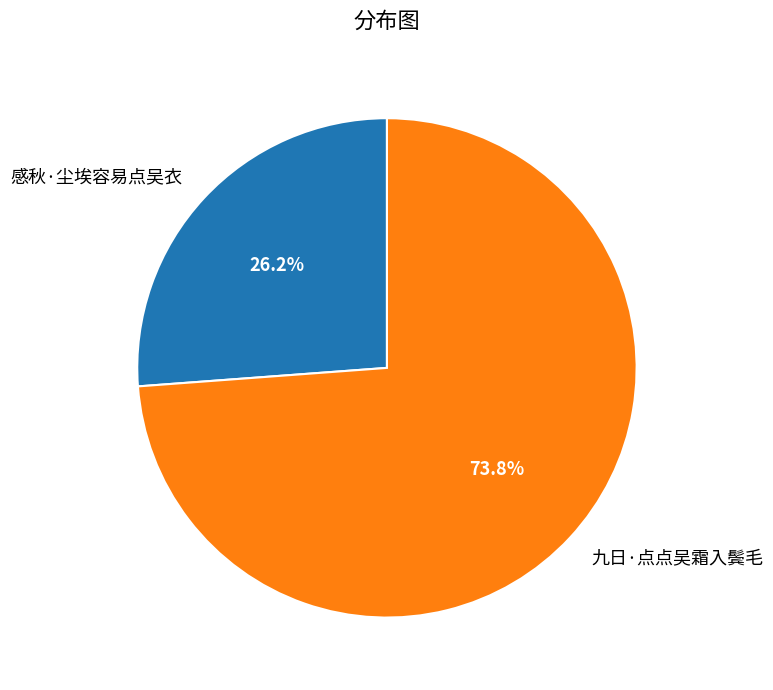

Is it true that 感秋·尘埃容易点吴衣 is 19% of the pie?

False